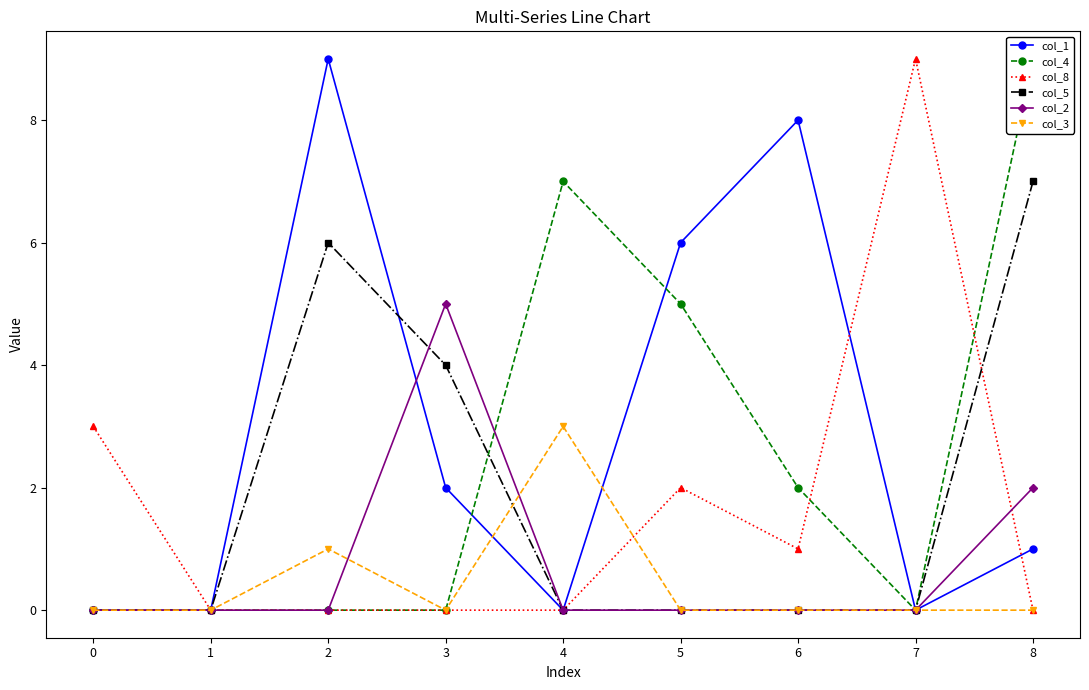

The value of col_5 at 5 is -2. True or false?

False